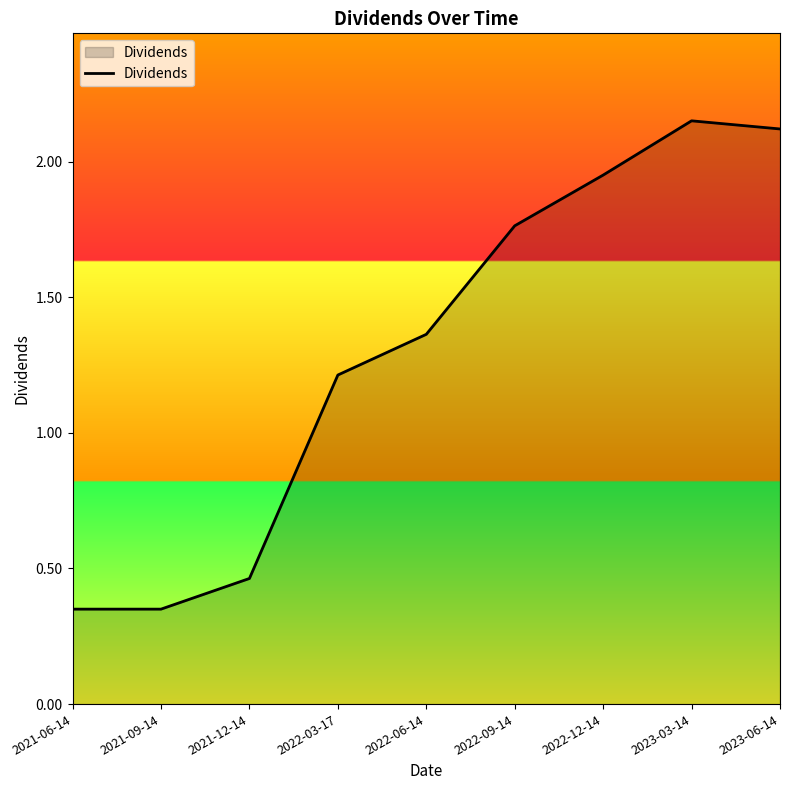

Which has a higher value, 2022-12-14 or 2022-03-17?

2022-12-14